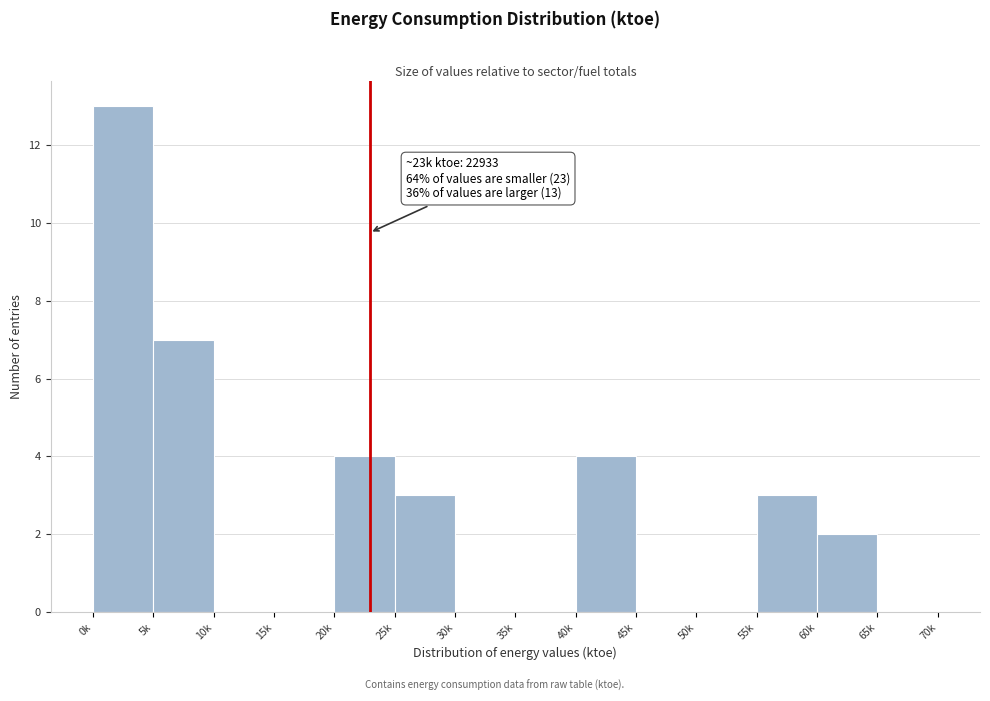

Reading left to right, transcribe all the data shown in this chart.

0k=13	5k=7	10k=0	15k=0	20k=4	25k=3	30k=0	35k=0	40k=4	45k=0	50k=0	55k=3	60k=2	65k=0